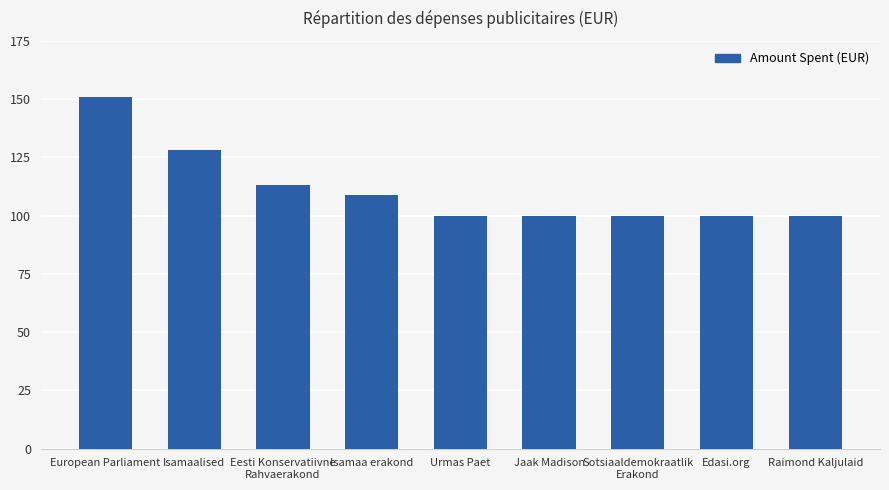

Which has a higher value, Isamaalised or Sotsiaaldemokraatlik
Erakond?

Isamaalised